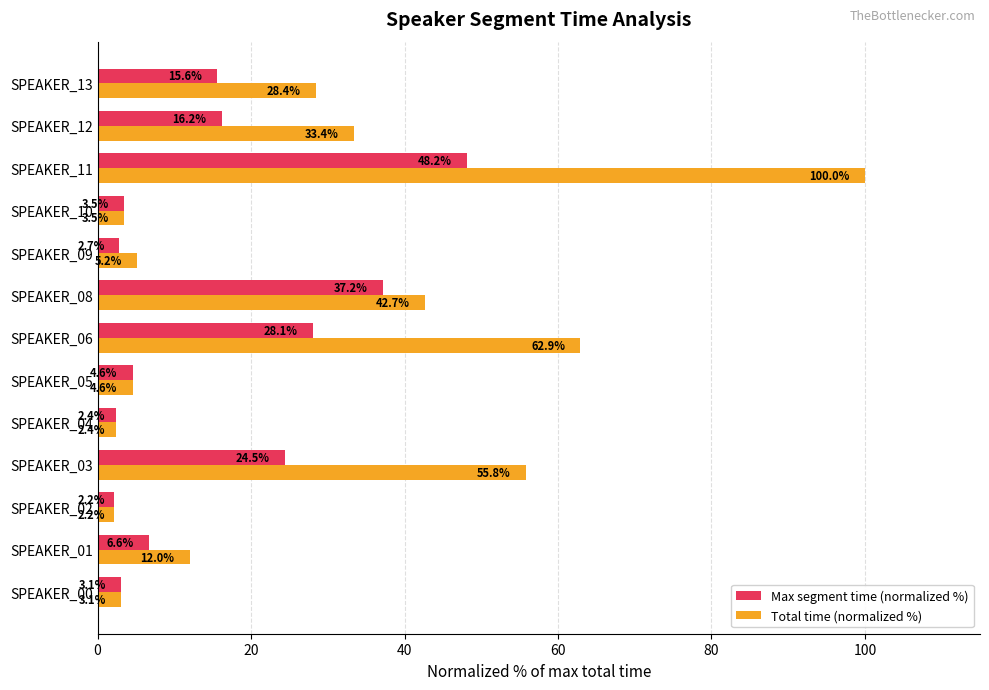

What is the greatest value displayed?

100.0